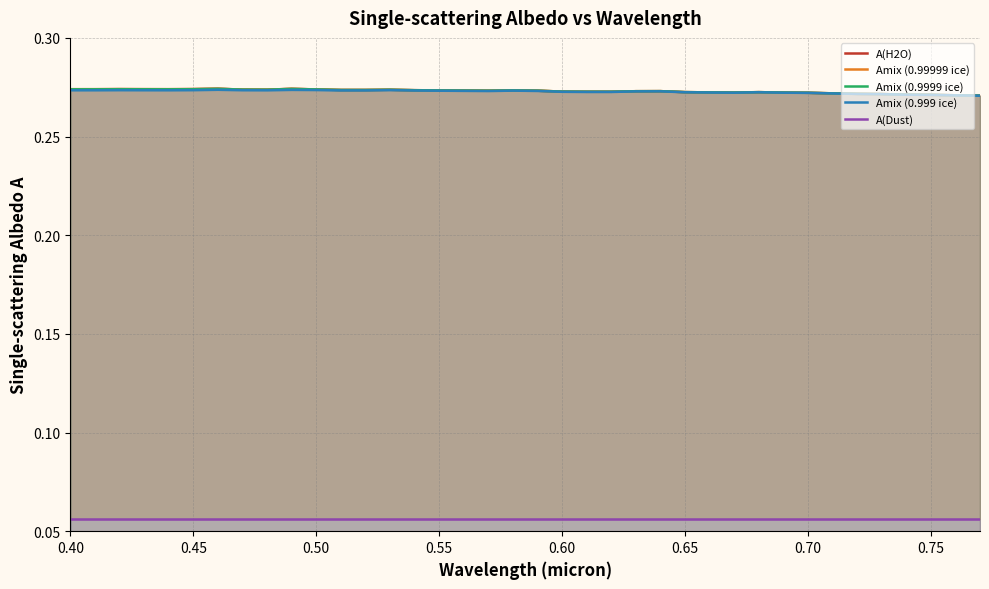

True or false: A(Dust) and Amix (0.999 ice) intersect in this chart.

False